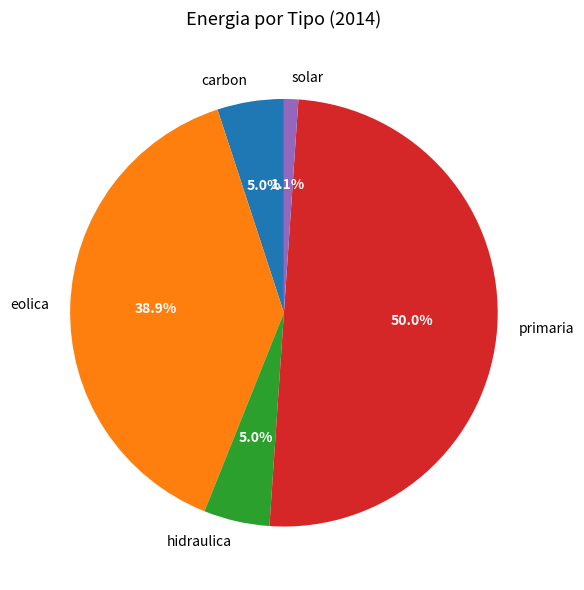

To the nearest percent, what portion does carbon represent?

5%